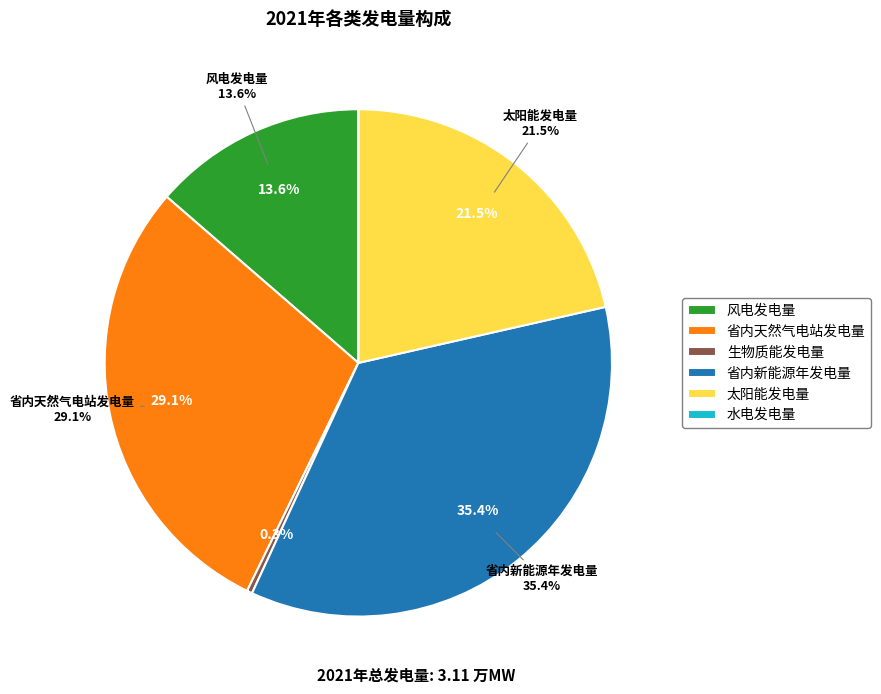

To the nearest percent, what percentage of the pie is 省内新能源年发电量?

35%